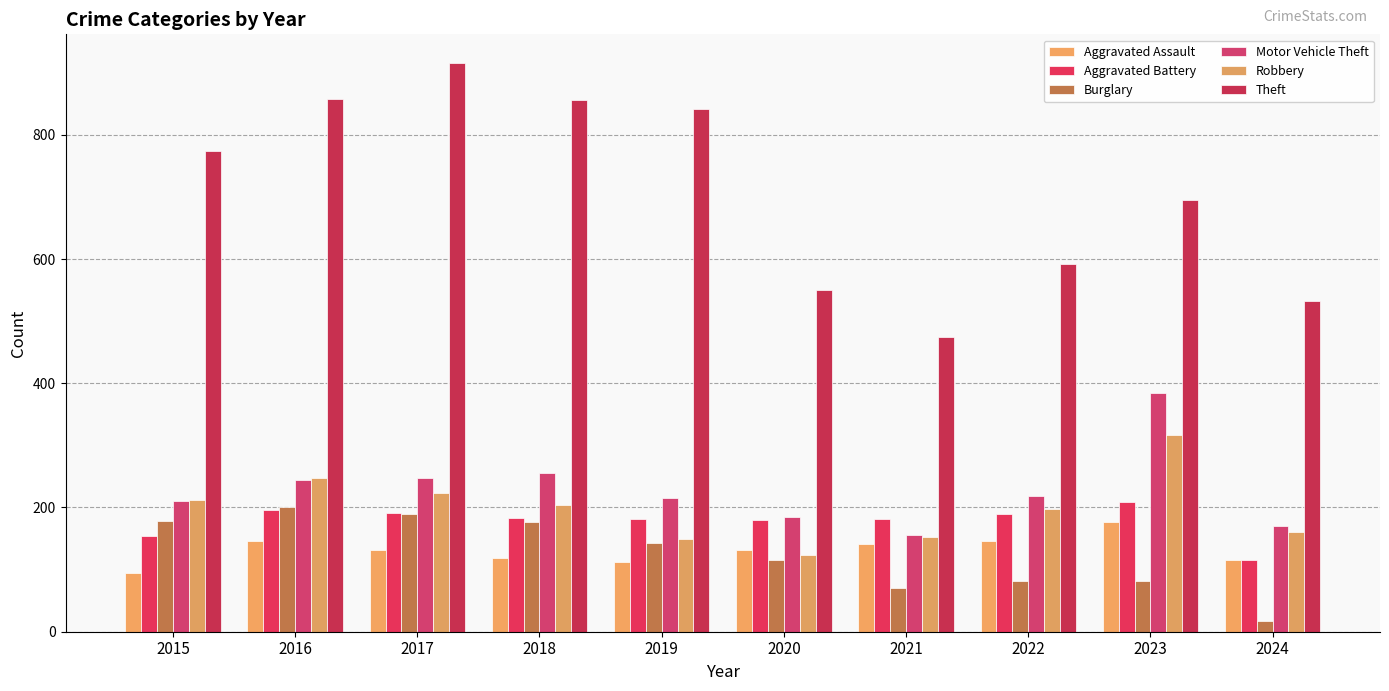

What are all the series names shown in the legend?

Aggravated Assault, Aggravated Battery, Burglary, Motor Vehicle Theft, Robbery, Theft